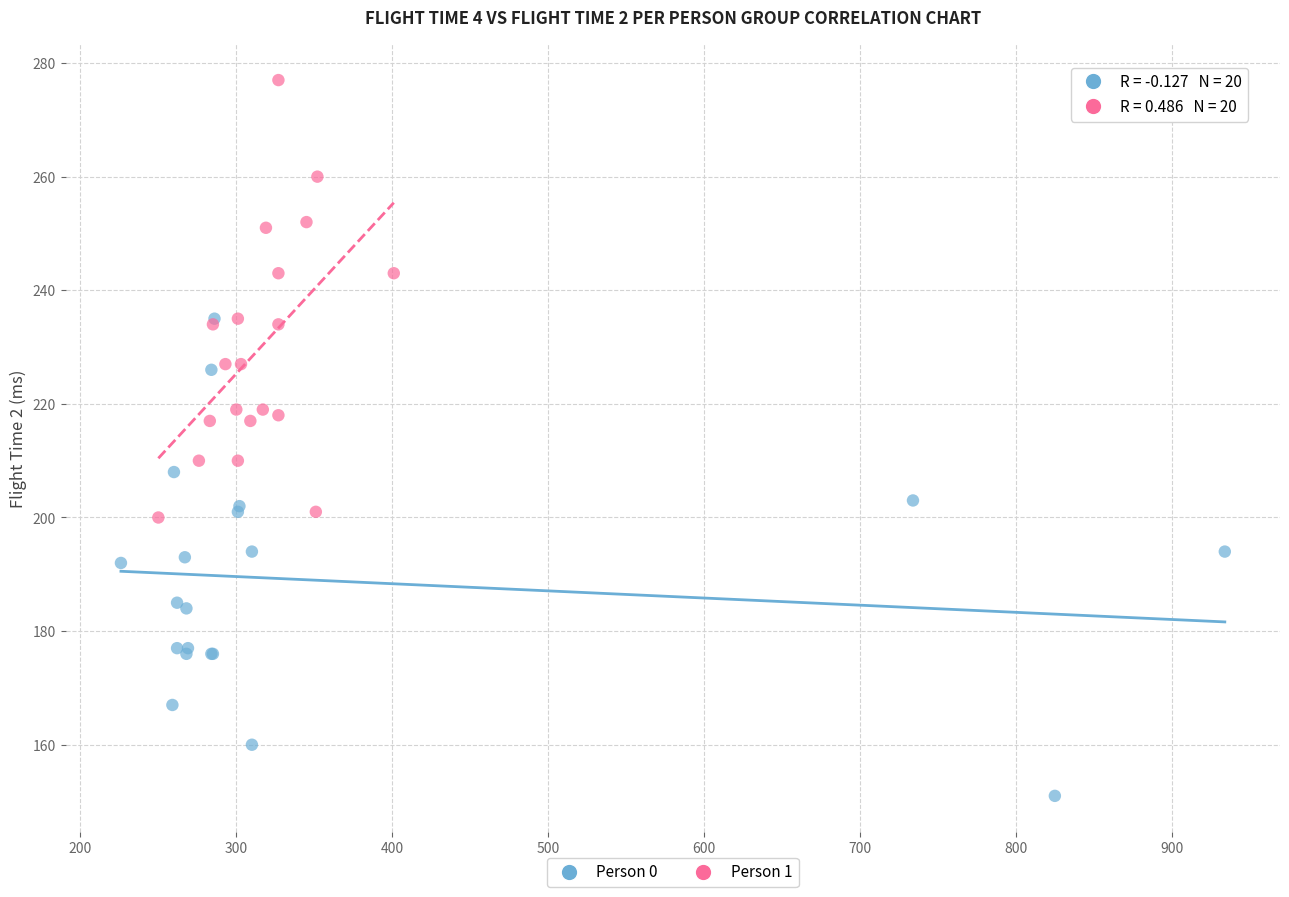

Which series contains the lowest Y value?

Person 0